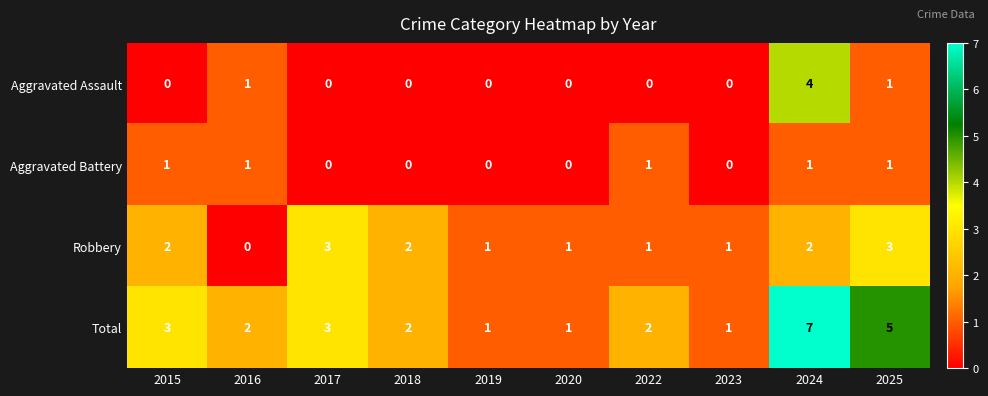

What is the sum of the Aggravated Assault values at 2017 and 2024?

4